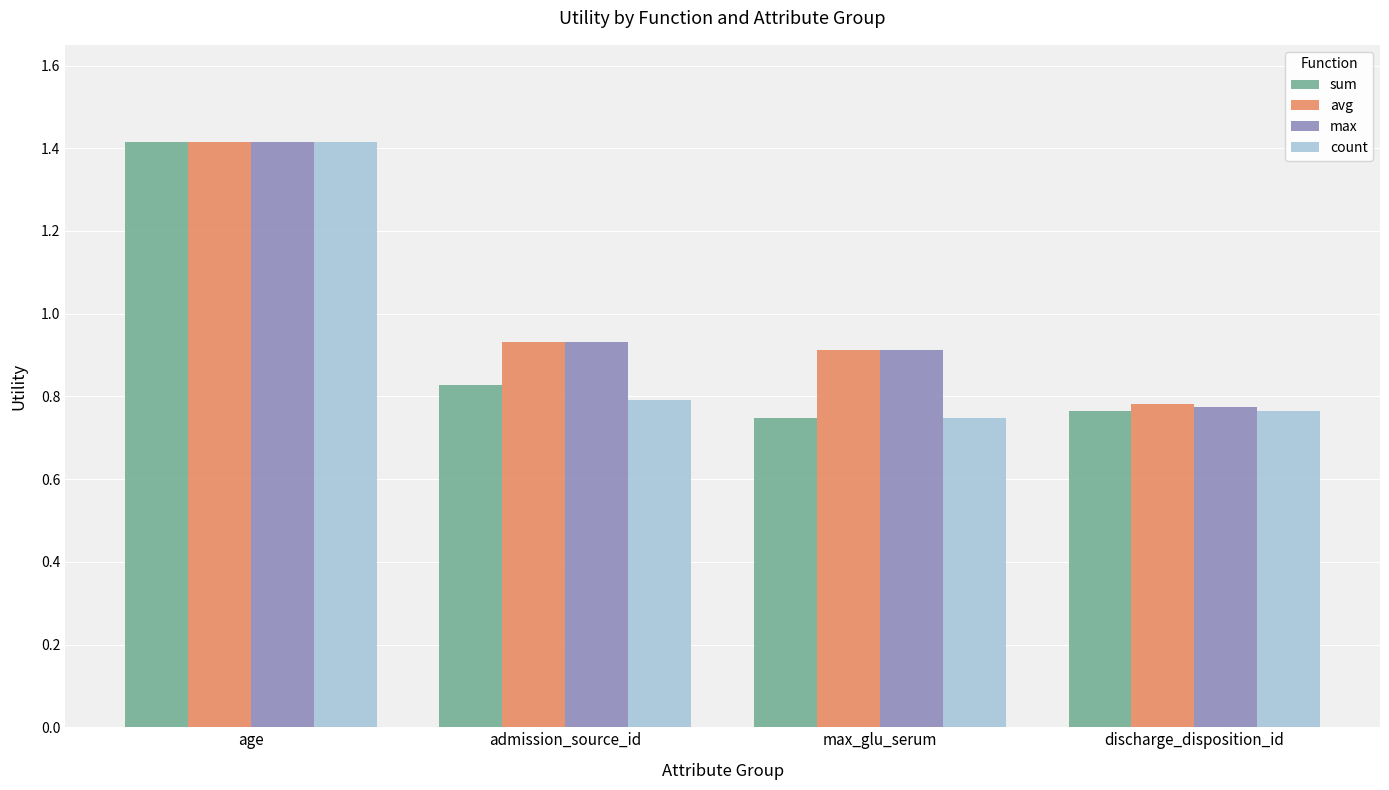

How many bars are there in total?

16